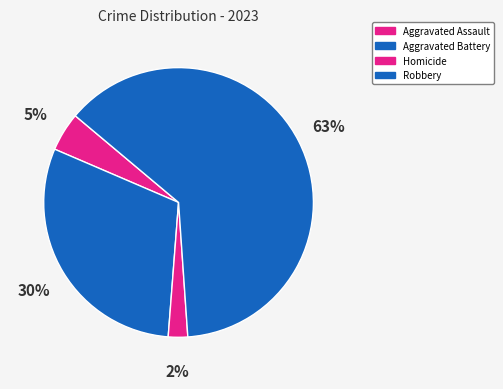

How many segments does this pie chart have?

4